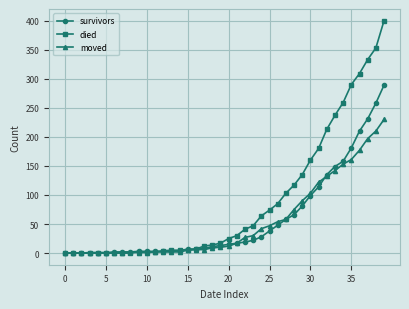

What is the highest value of the moved series?

230